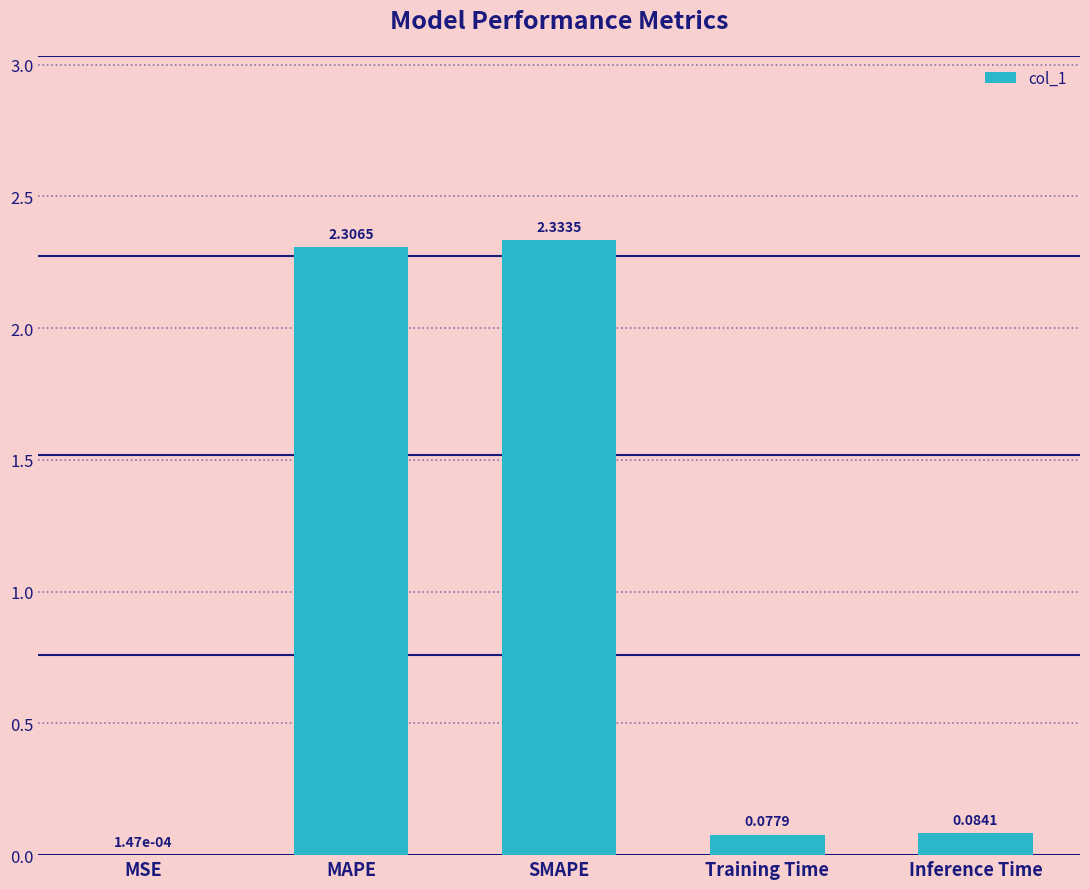

Between Inference Time and Training Time, which is larger?

Inference Time